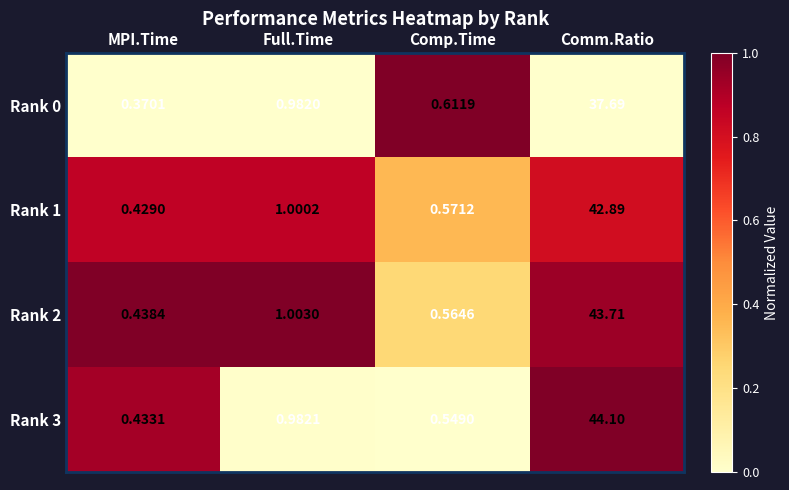

Is the value of Rank 1 at MPI.Time greater than the value of Rank 2 at MPI.Time?

No